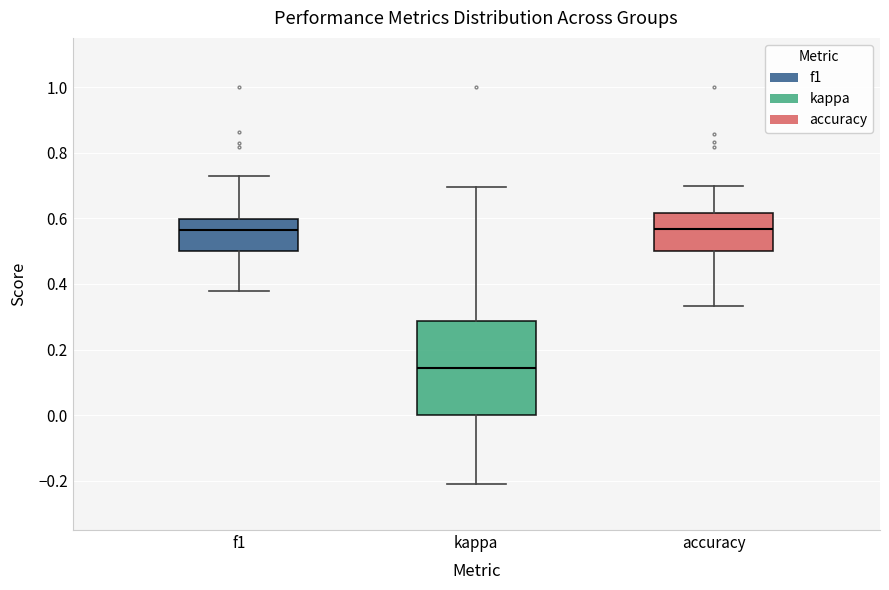

Reading left to right, transcribe this box plot: for each box, give where its median line is, the range the box spans, and where its two whiskers end, as read against the y-axis. The values are not printed on the chart, so give them approximately, as read against the axis.

f1: median 0.56, box 0.50 to 0.60, whiskers 0.38 to 0.72
kappa: median 0.14, box 0.00 to 0.28, whiskers -0.20 to 0.70
accuracy: median 0.56, box 0.50 to 0.62, whiskers 0.34 to 0.70